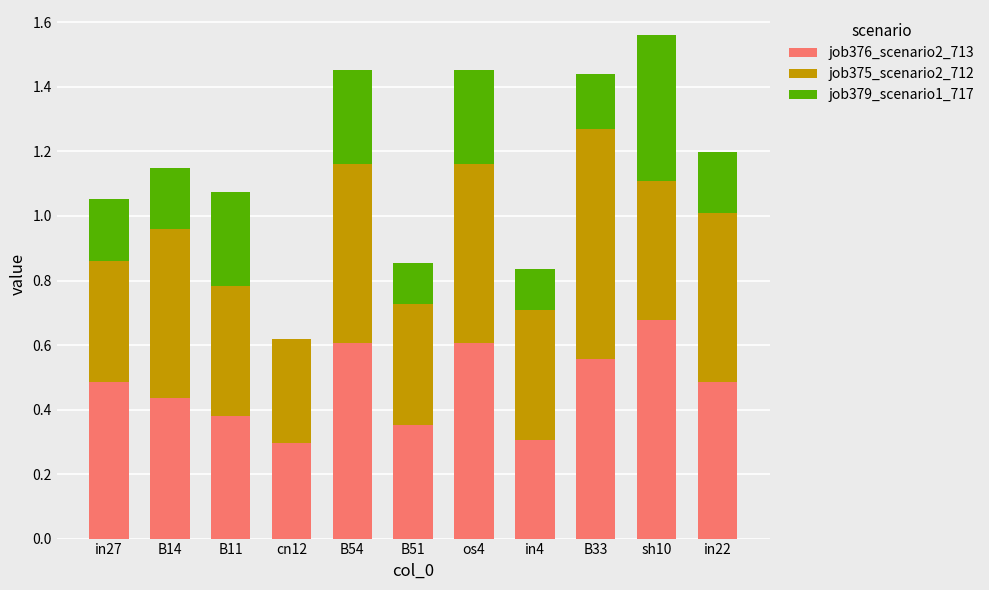

What are all the series names shown in the legend?

job376_scenario2_713, job375_scenario2_712, job379_scenario1_717